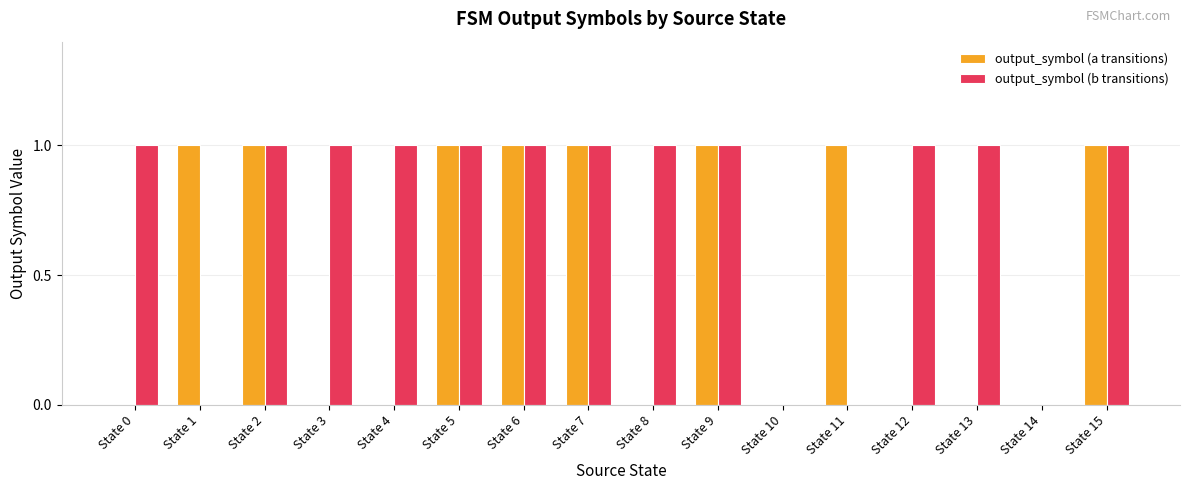

Reading left to right, list all the values displayed in this chart.

output_symbol (a transitions): 0	1	1	0	0	1	1	1	0	1	0	1	0	0	0	1
output_symbol (b transitions): 1	0	1	1	1	1	1	1	1	1	0	0	1	1	0	1